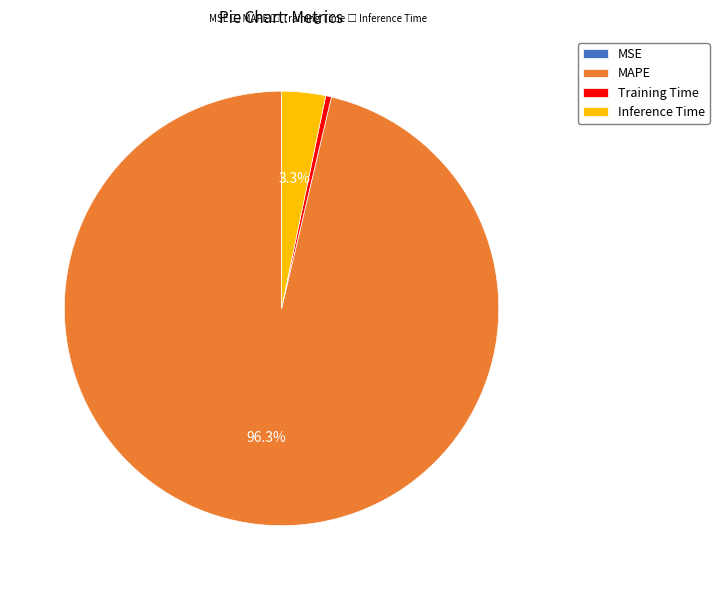

Does Training Time account for over 50% of the chart?

No